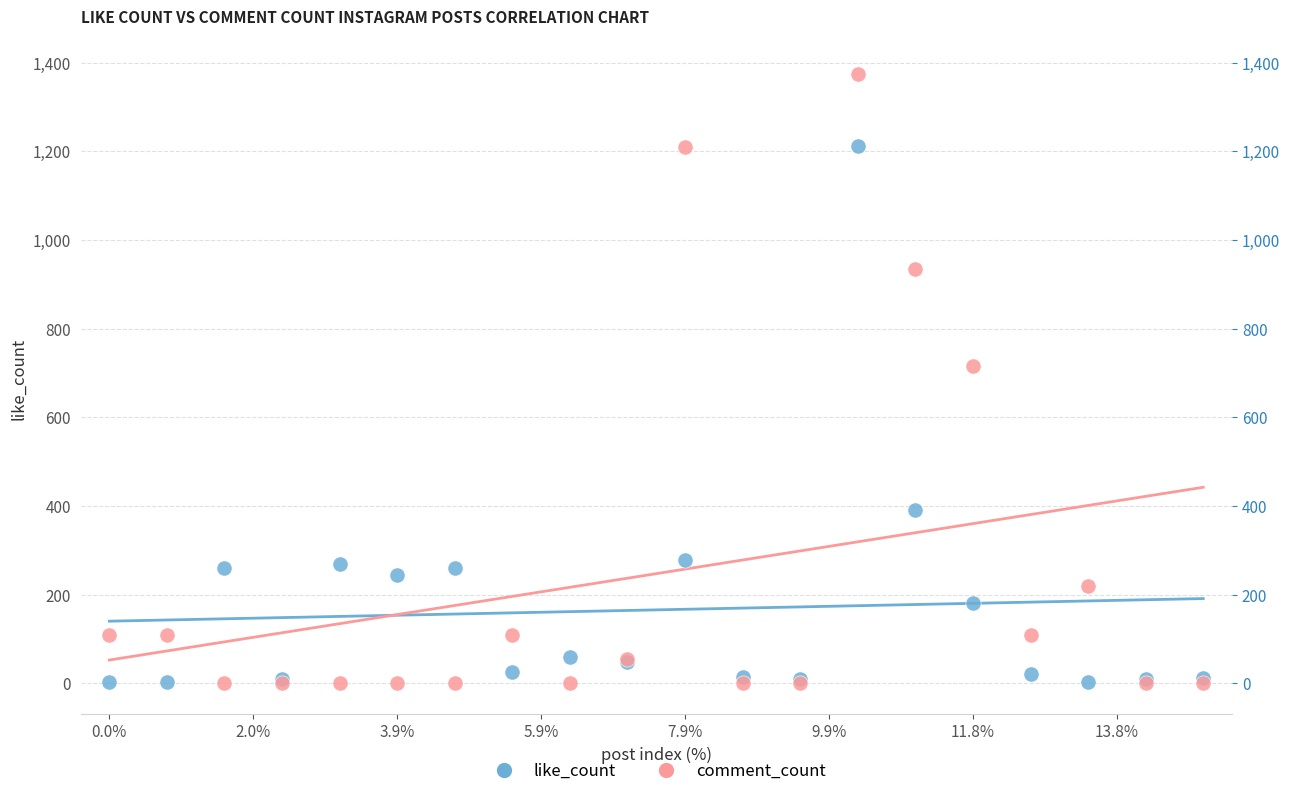

In the like_count series, what Y value is closest to 607?

392